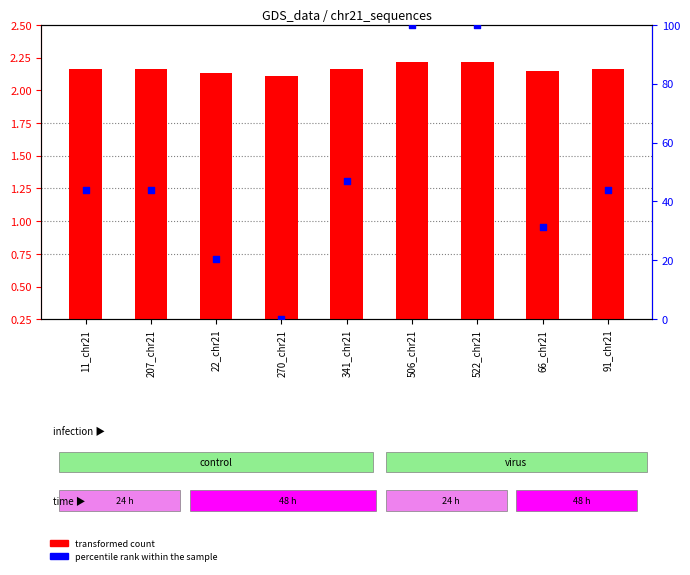

At how many categories does at least one series exceed 33?

6